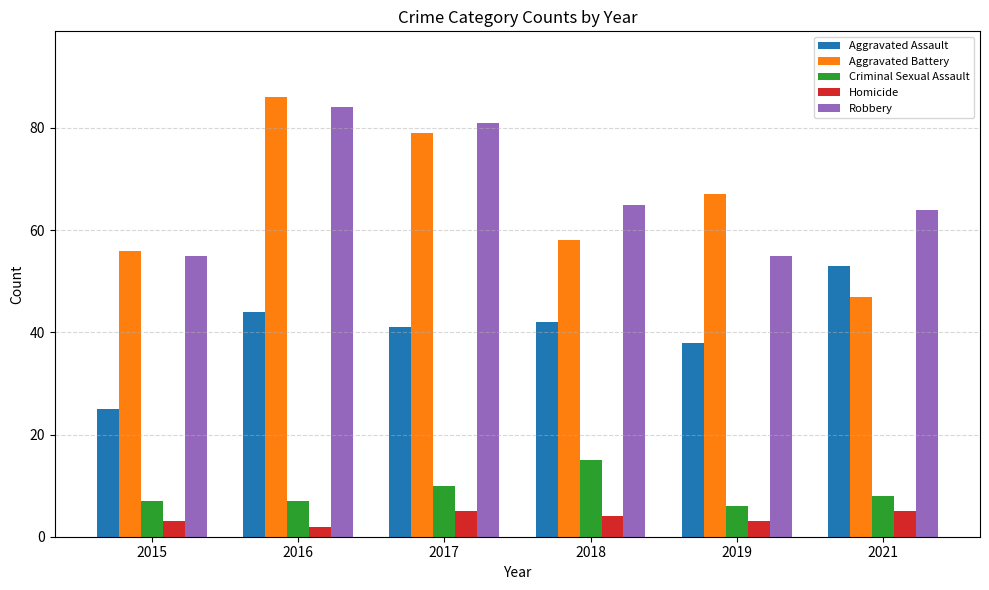

Which series has the largest total across all categories?

Robbery